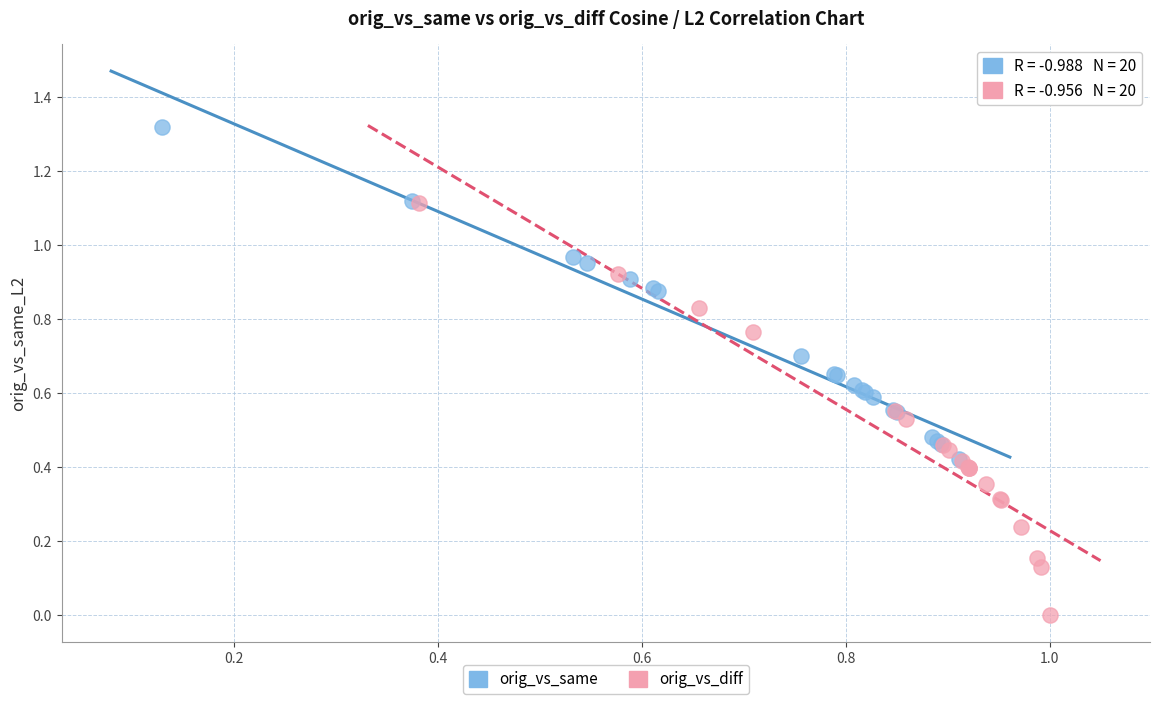

Which series has the largest Y range (max minus min)?

orig_vs_diff